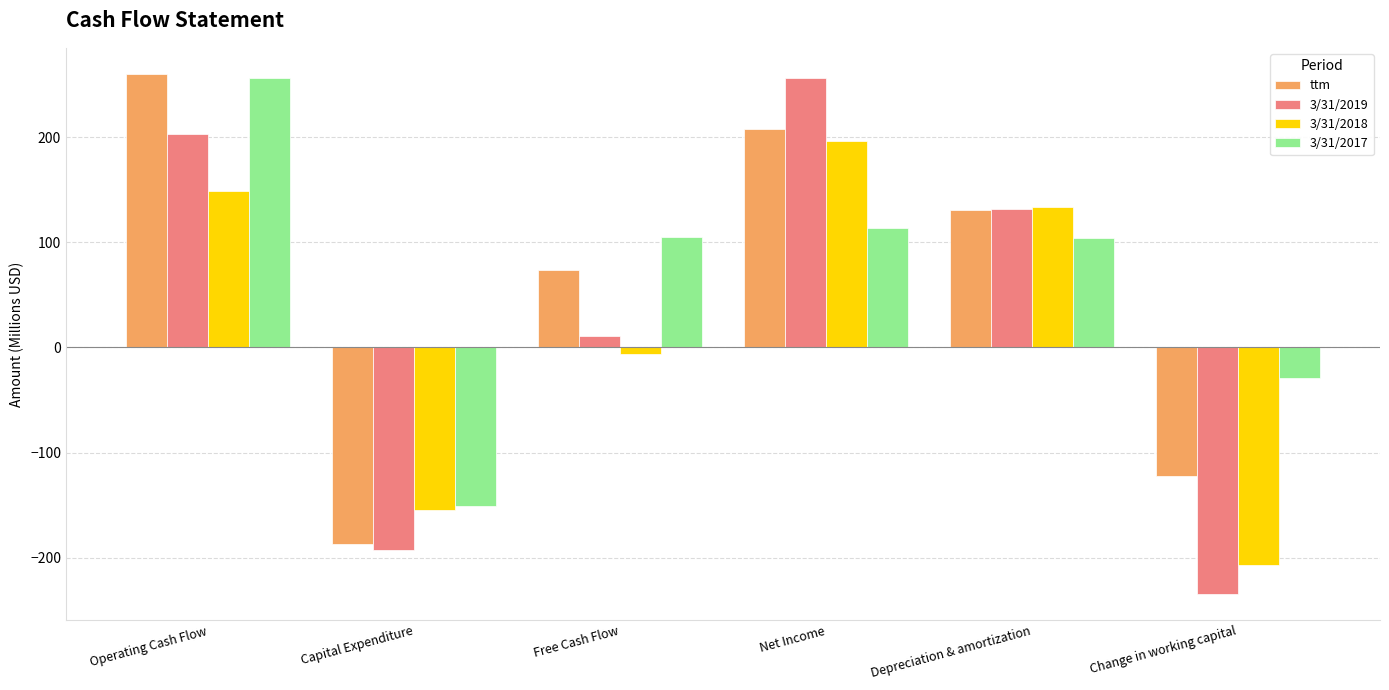

Which series has the widest spread of values?

3/31/2019